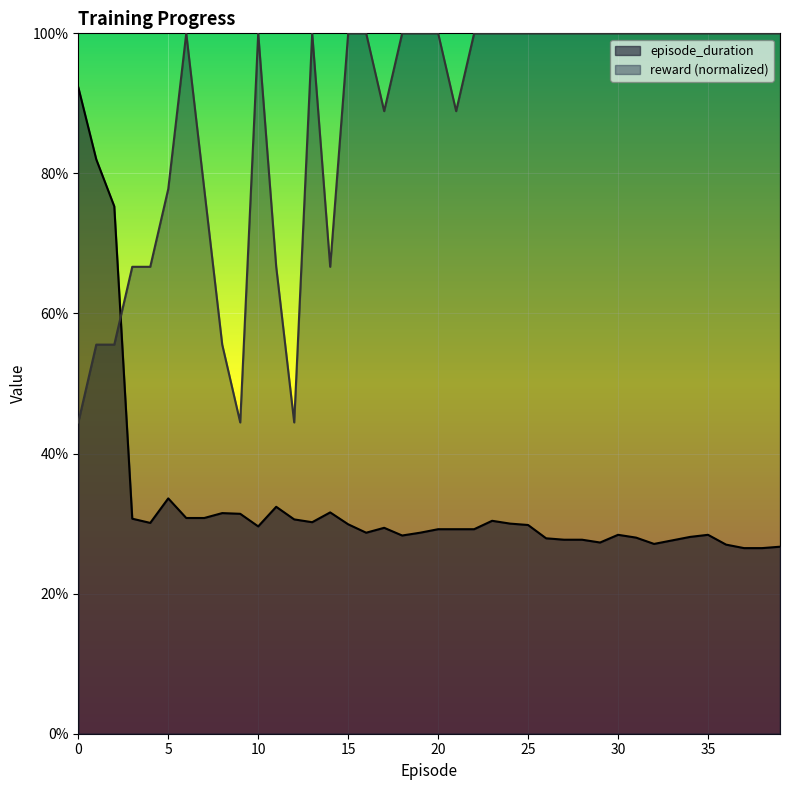

Between 31 and 3, which is larger?

3